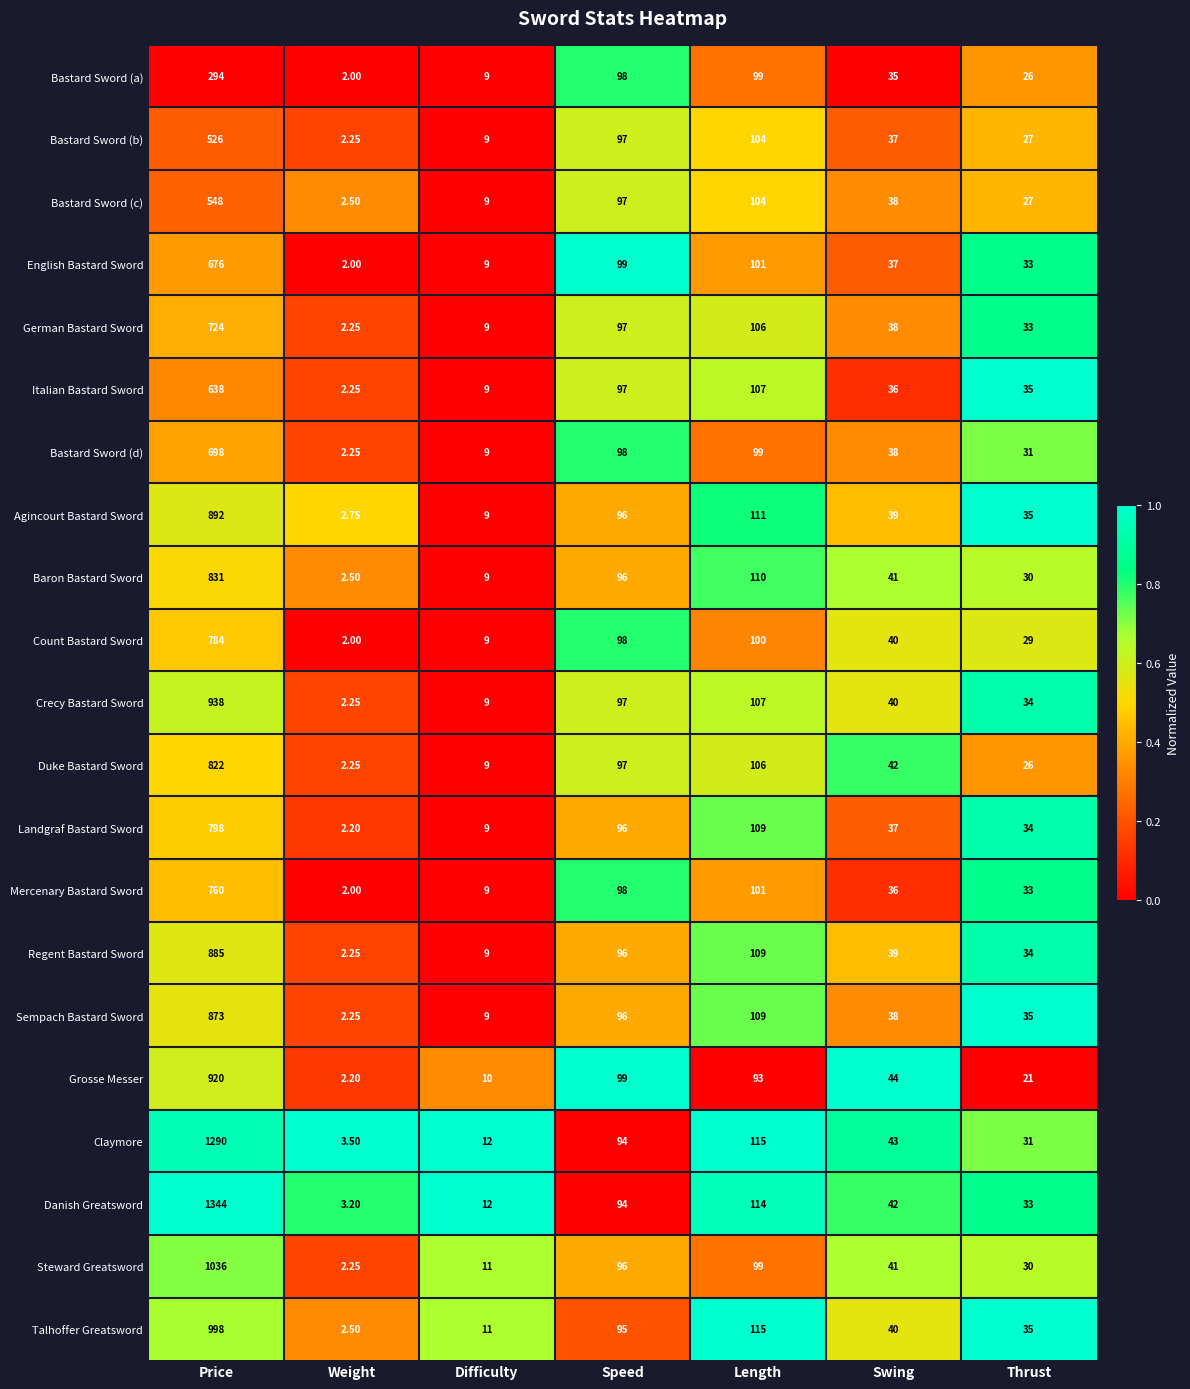

List the series in order of their peak value, lowest first.

Bastard Sword (a), Bastard Sword (b), Bastard Sword (c), Italian Bastard Sword, English Bastard Sword, Bastard Sword (d), German Bastard Sword, Mercenary Bastard Sword, Count Bastard Sword, Landgraf Bastard Sword, Duke Bastard Sword, Baron Bastard Sword, Sempach Bastard Sword, Regent Bastard Sword, Agincourt Bastard Sword, Grosse Messer, Crecy Bastard Sword, Talhoffer Greatsword, Steward Greatsword, Claymore, Danish Greatsword